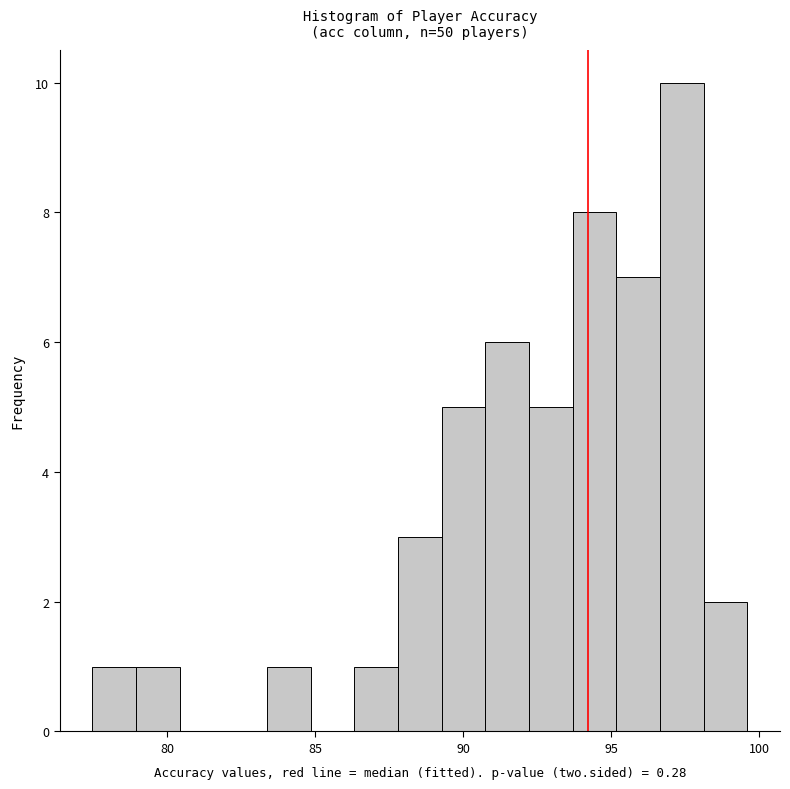

Read against the x-axis, roughly where is the centre of the tallest bar?

97.5